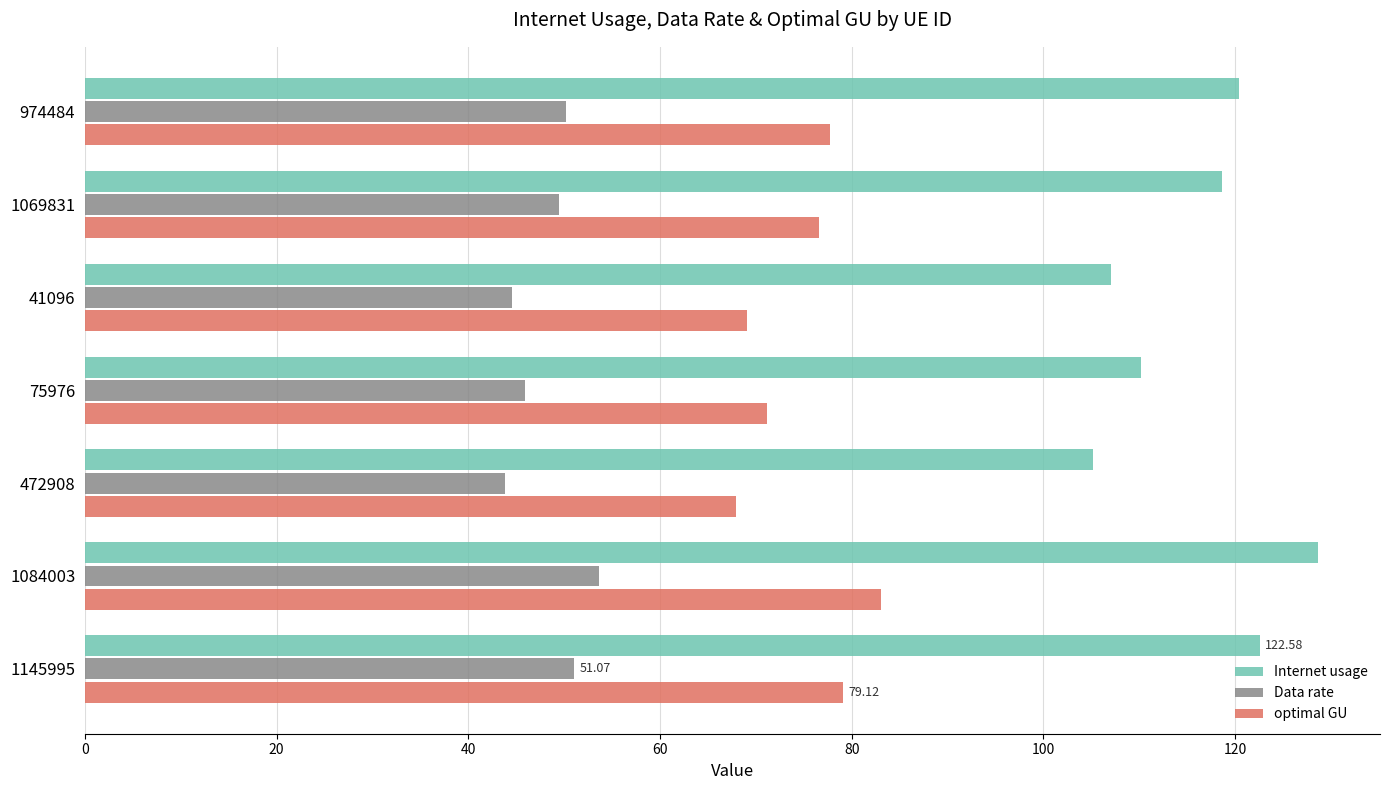

Rank the series by their maximum value, from highest to lowest.

Internet usage, optimal GU, Data rate